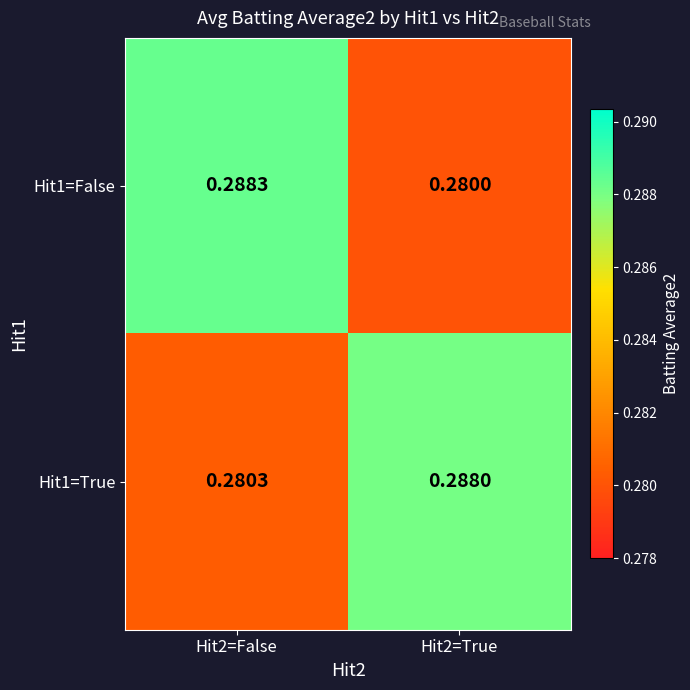

Is the value of Hit1=True at Hit2=True greater than the value of Hit1=False at Hit2=False?

No